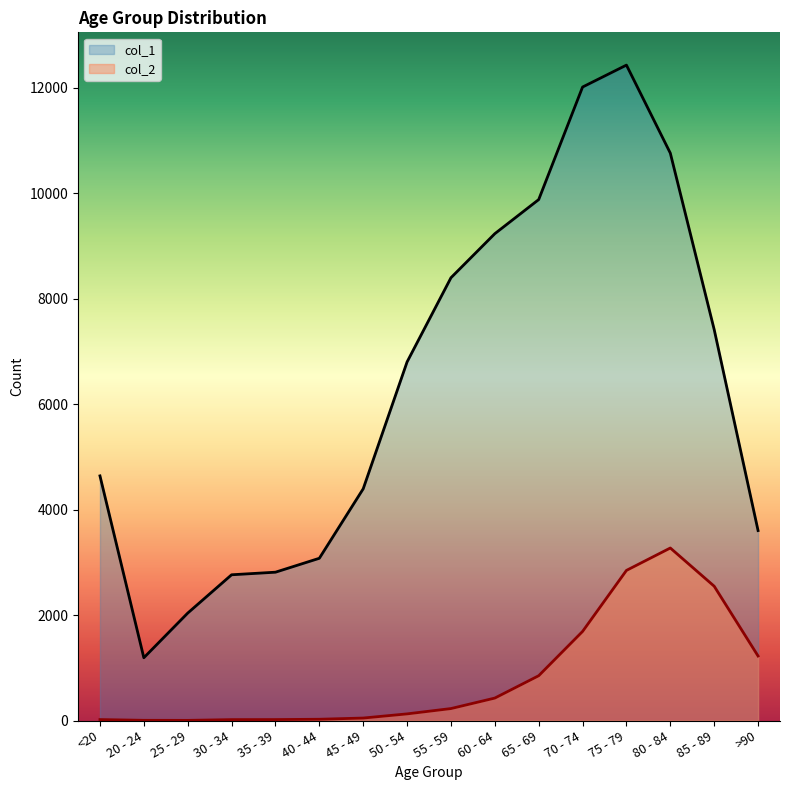

At 40 - 44, list the series in order from largest to smallest.

col_1, col_2